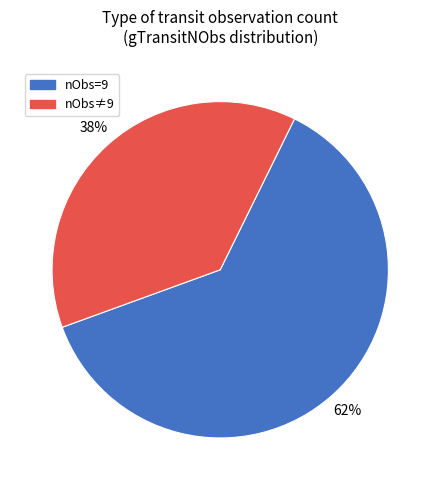

Count the number of slices in the pie.

2